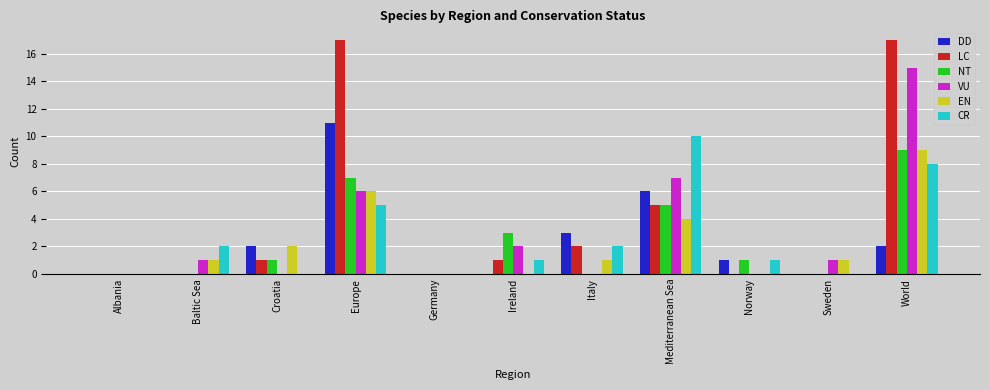

What is the sum of the EN values at Norway and Mediterranean Sea?

4